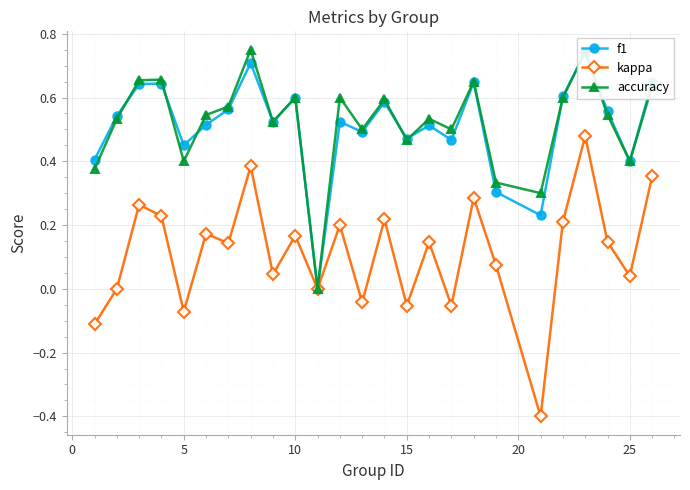

What are all the series names shown in the legend?

f1, kappa, accuracy